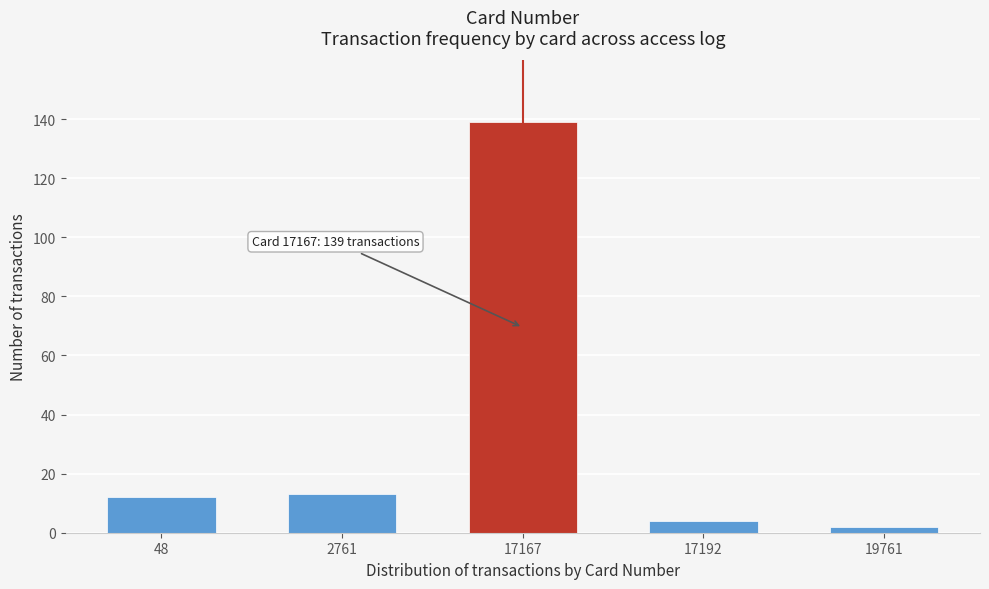

Reading left to right, list all the values displayed in this chart.

48=12	2761=13	17167=139	17192=4	19761=2